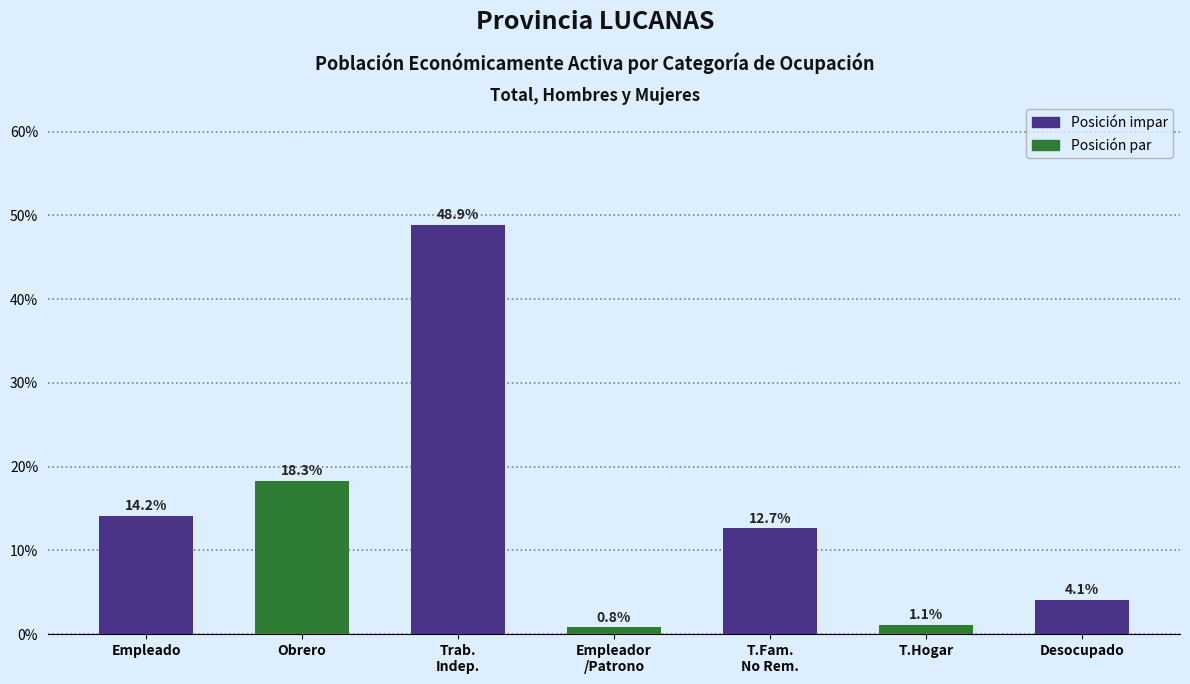

Reading left to right, list all the values displayed in this chart.

14.2	18.3	48.9	0.8	12.7	1.1	4.1